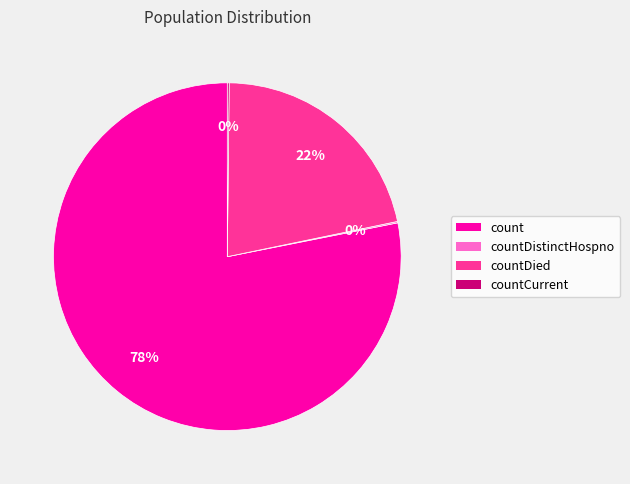

To the nearest percent, what is the average slice percentage?

25%